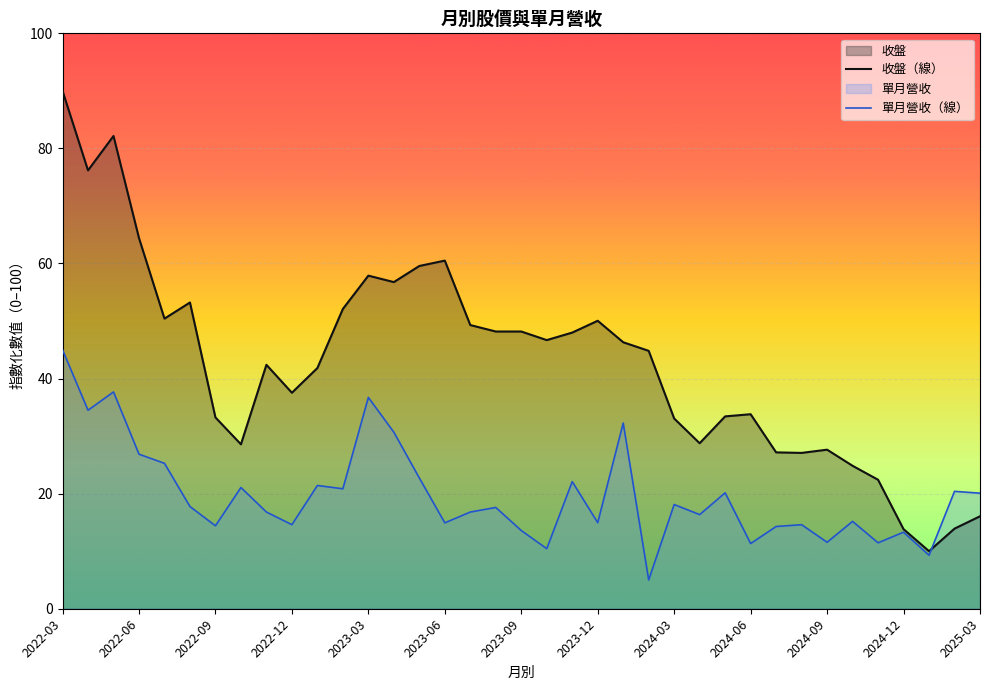

What is the difference between the 單月營收（線） values at 19 and 28?

3.9